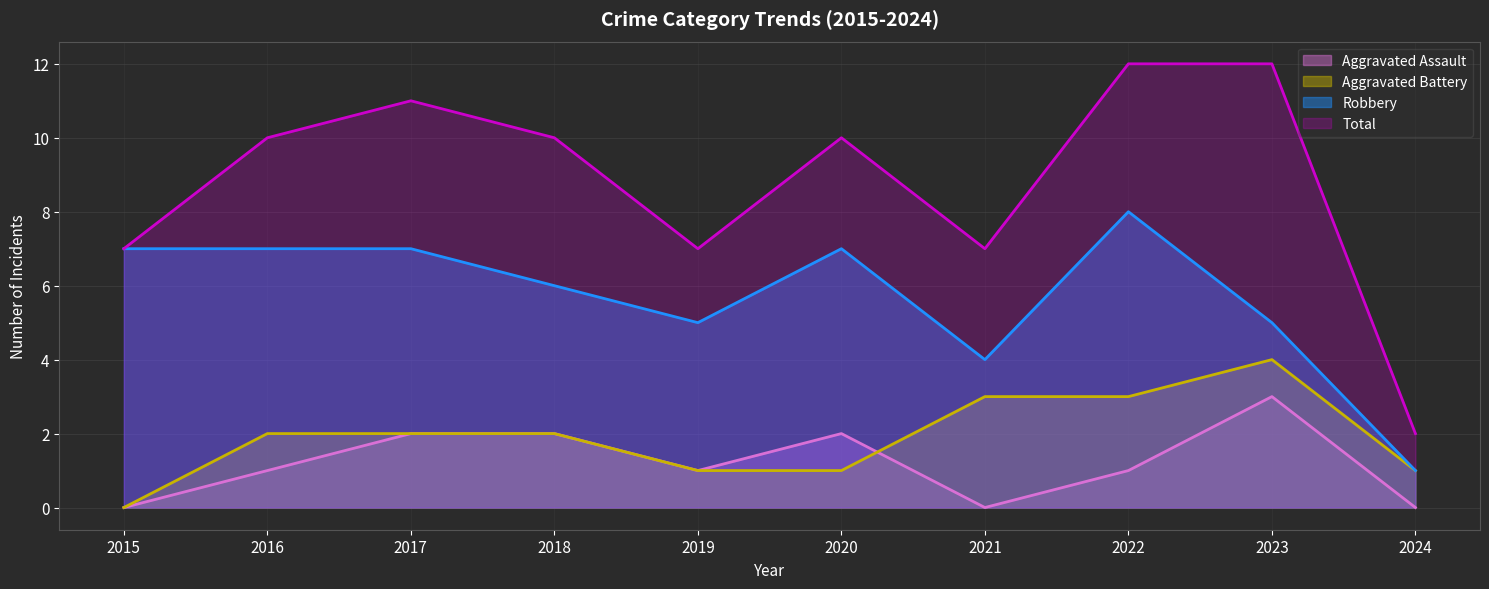

Which series changed the most between 2015 and 2022?

Total